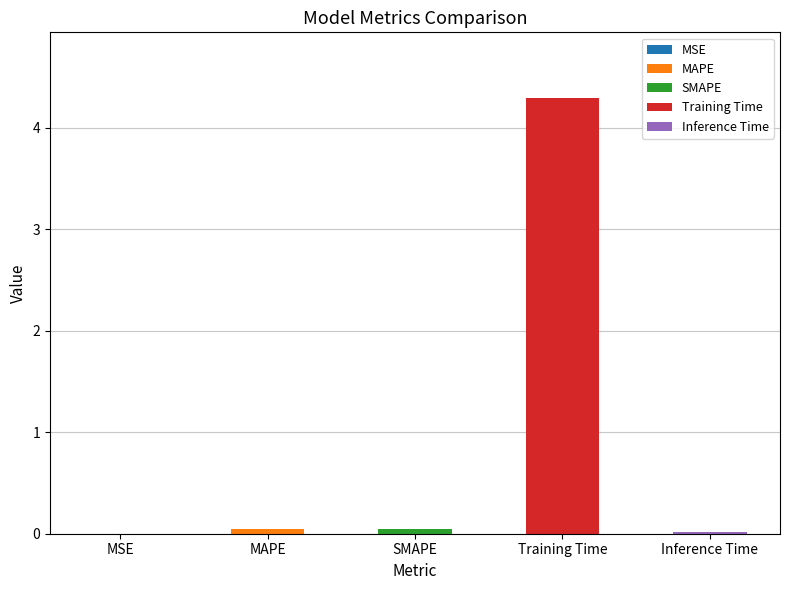

Which category has the lowest value across all series?

MSE